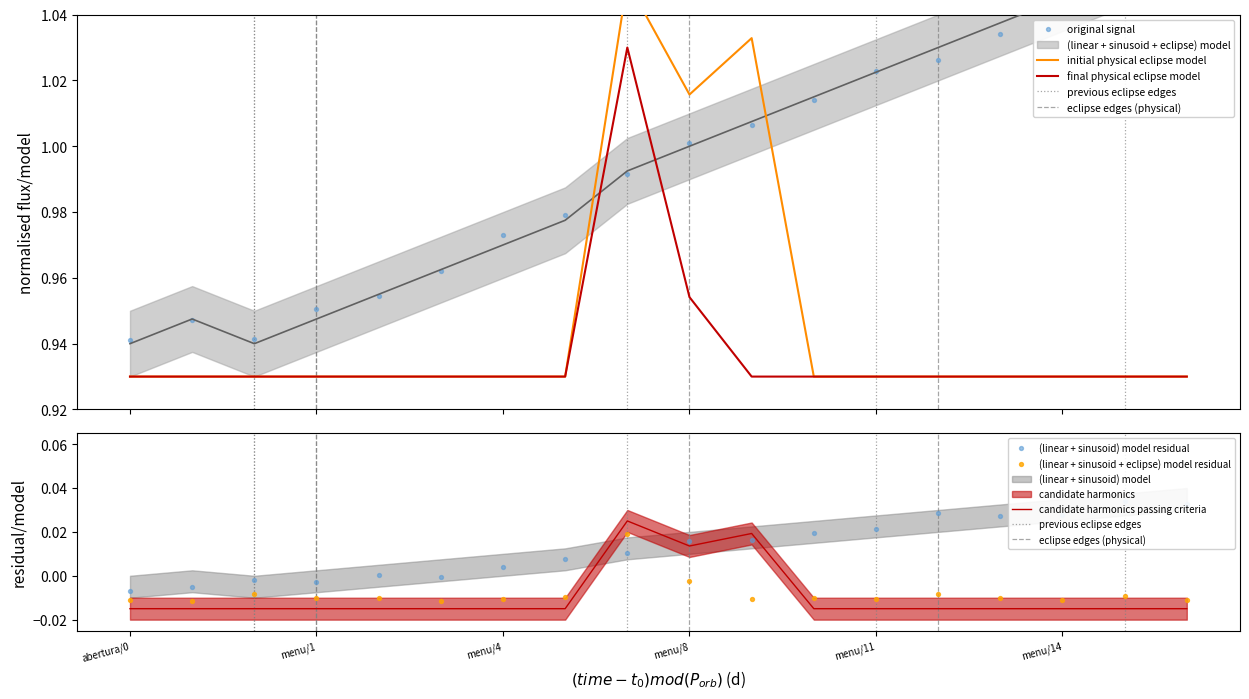

At how many categories does at least one series exceed 0?

18